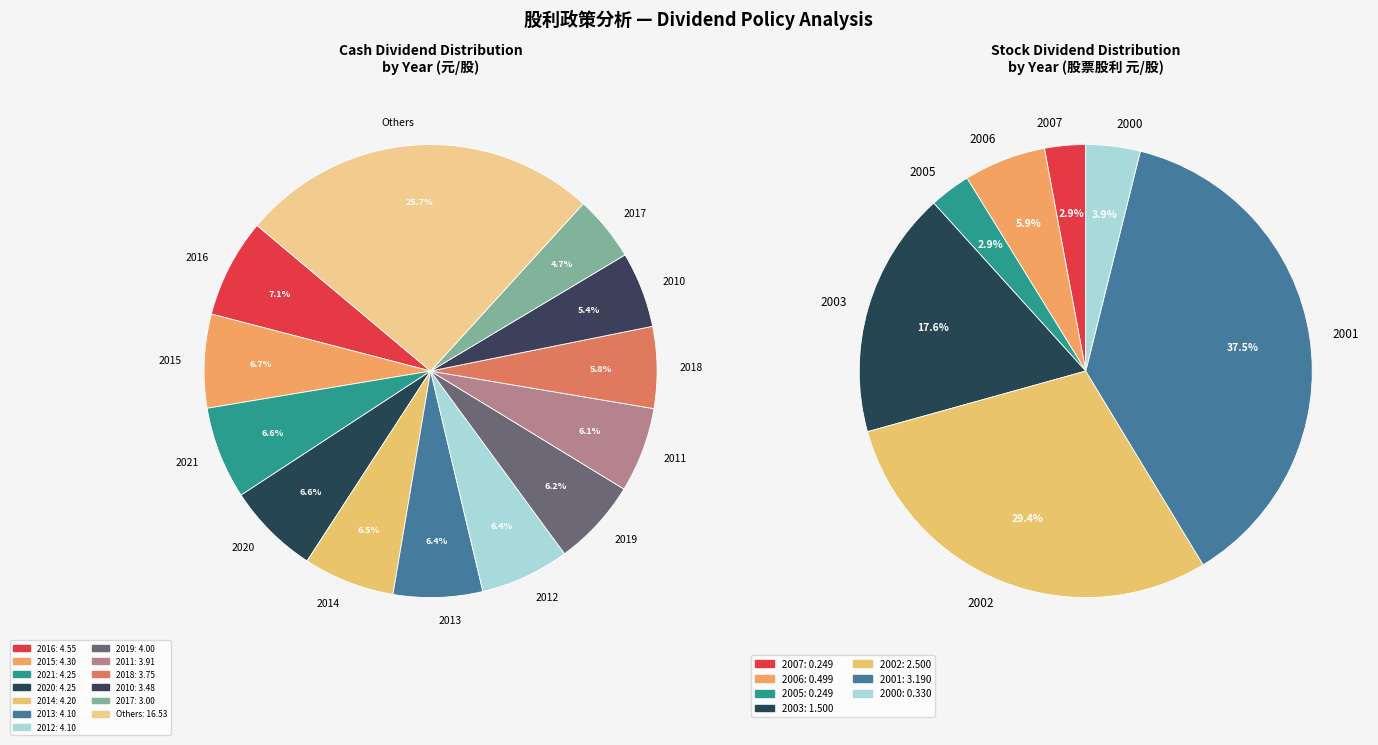

Approximately how many times larger is the value at 2013 compared to 2018?

1.1